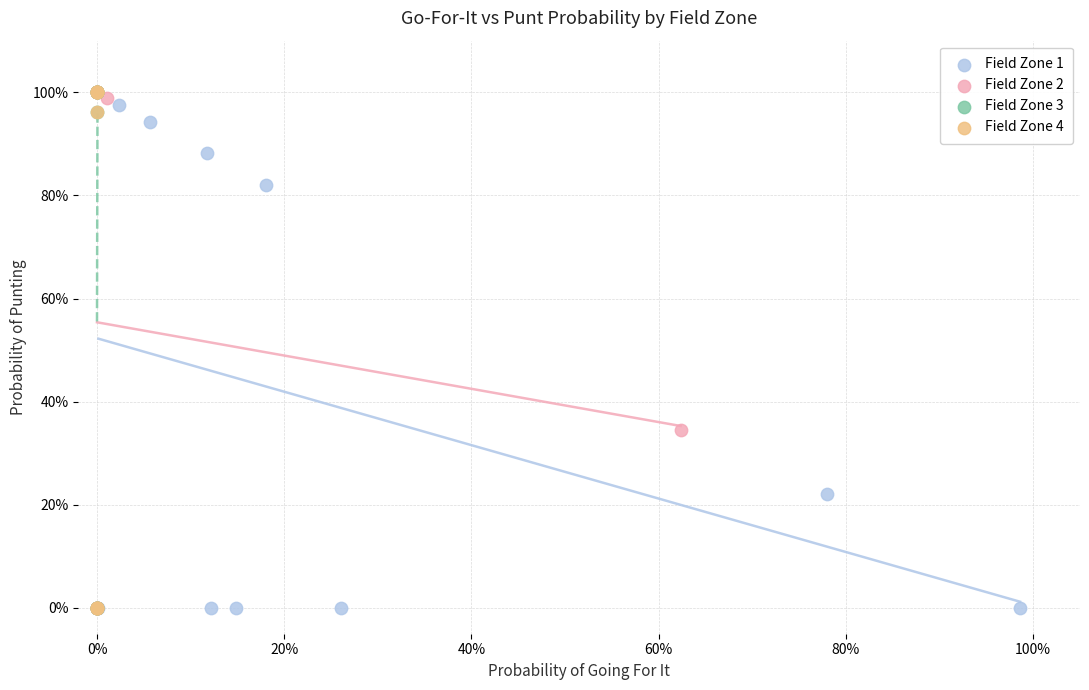

What are all the series names shown in the legend?

Field Zone 1, Field Zone 2, Field Zone 3, Field Zone 4